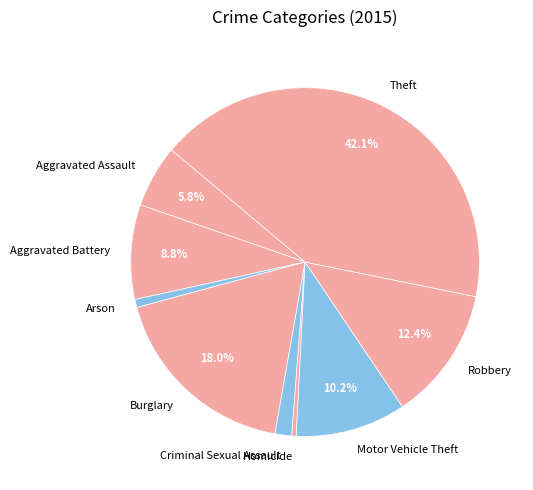

Which category has the biggest portion of the pie?

Theft